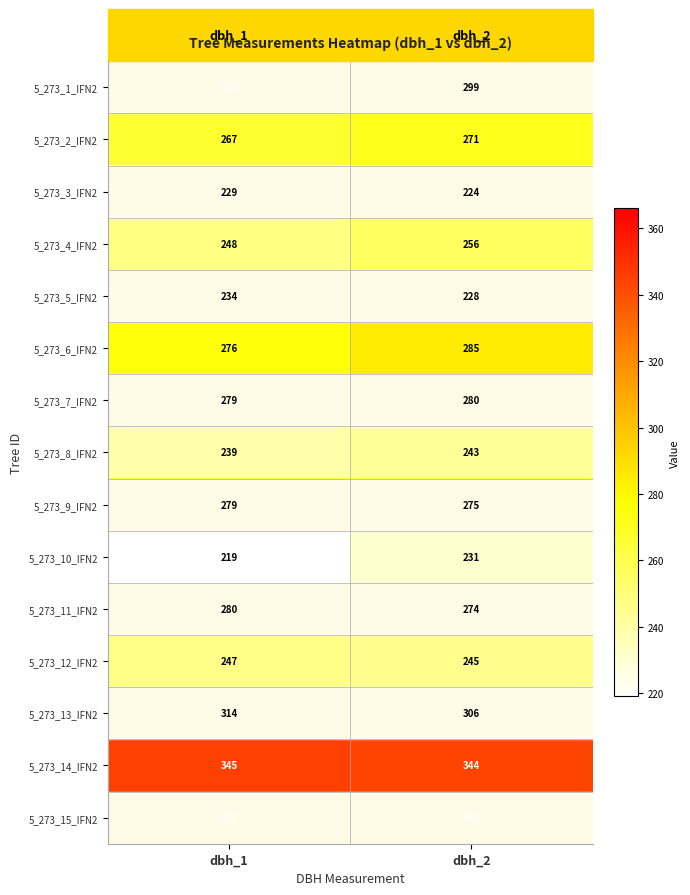

What is the sum of the 5_273_4_IFN2 values at dbh_2 and dbh_1?

504